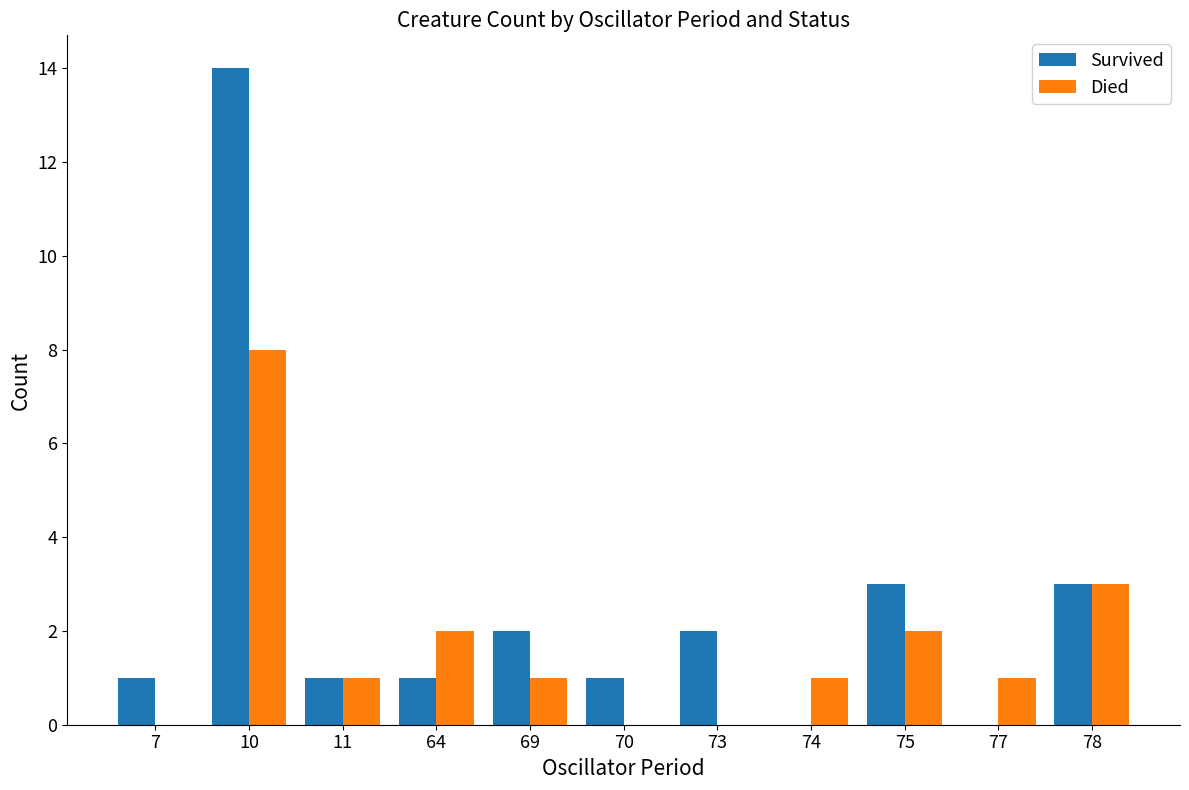

What is the sum of the Died values at 73 and 78?

3